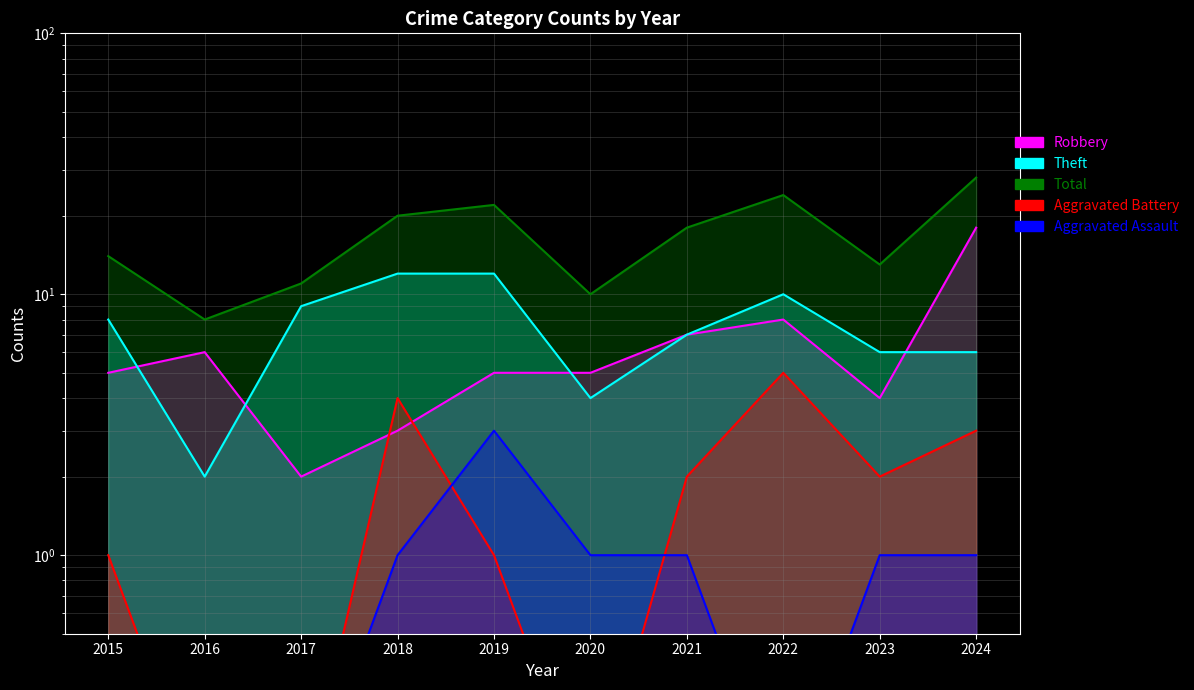

True or false: Total has more than 2 interior local peaks.

False